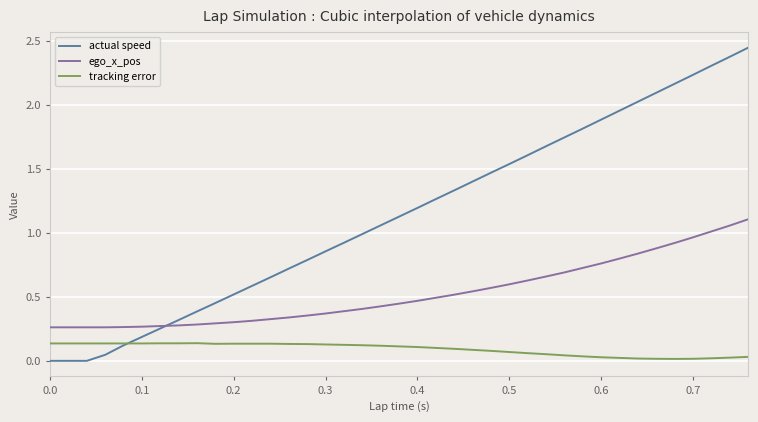

Rank the series by their maximum value, from lowest to highest.

tracking error, ego_x_pos, actual speed